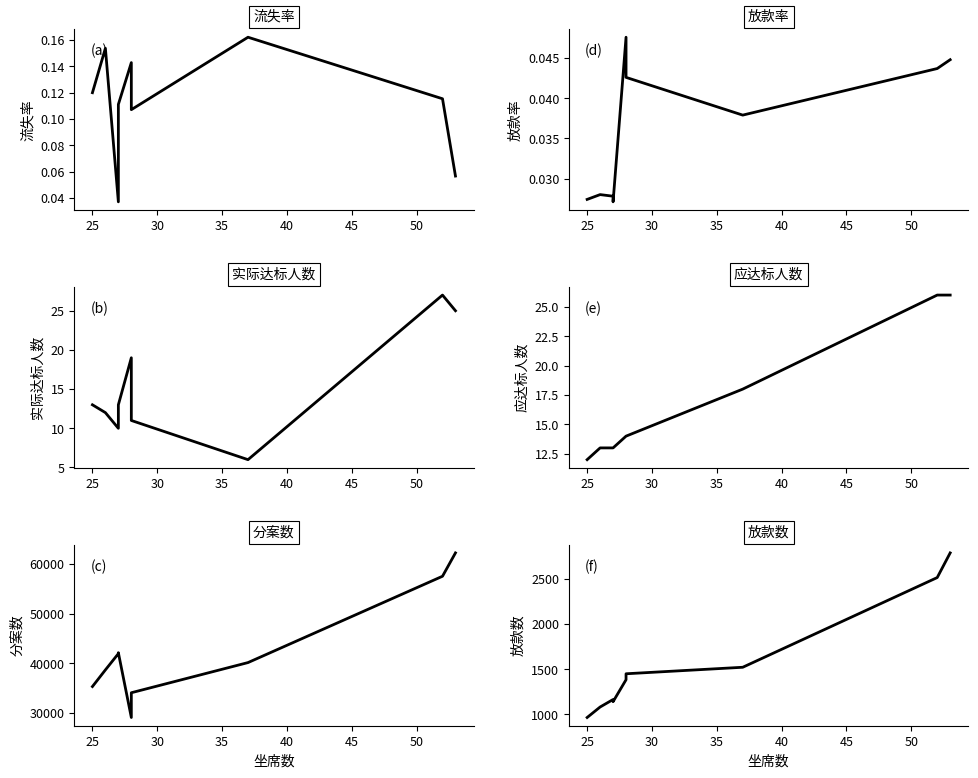

What is the difference between the second highest and minimum values in the 分案数 series?

28456.0